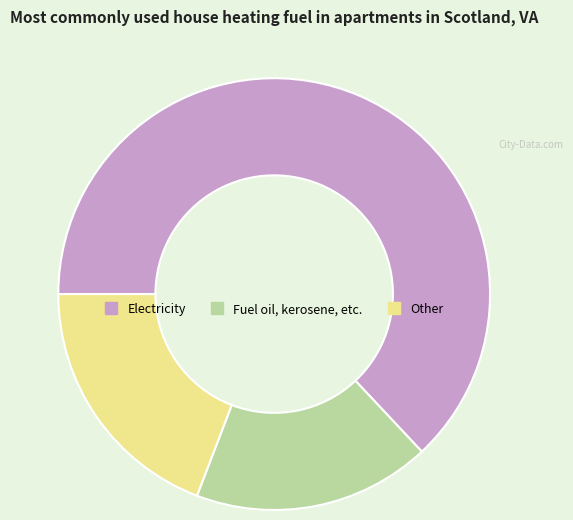

Combined, do Fuel oil, kerosene, etc. and Other account for over 50%?

No